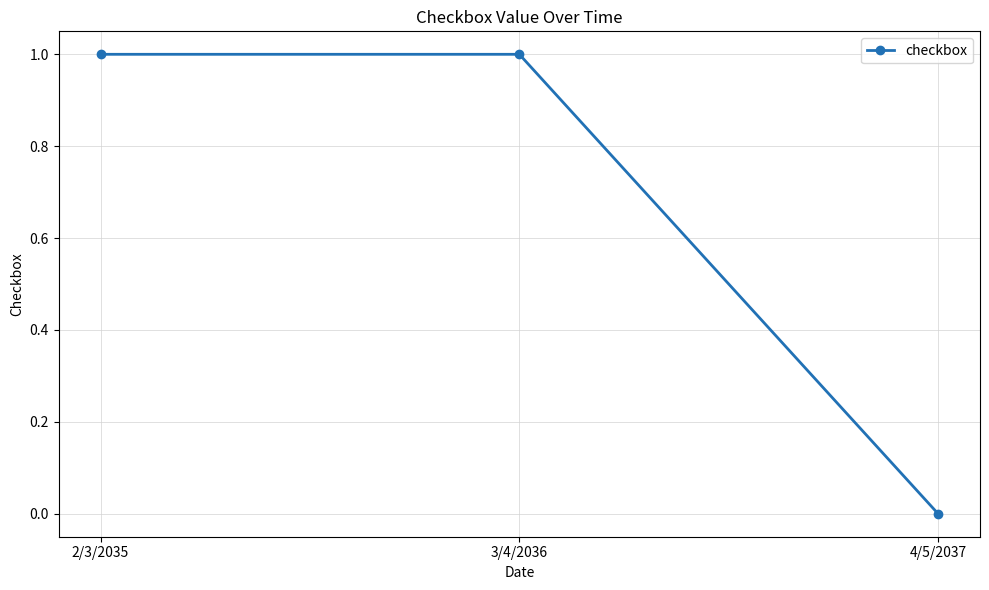

How many values are above zero?

2